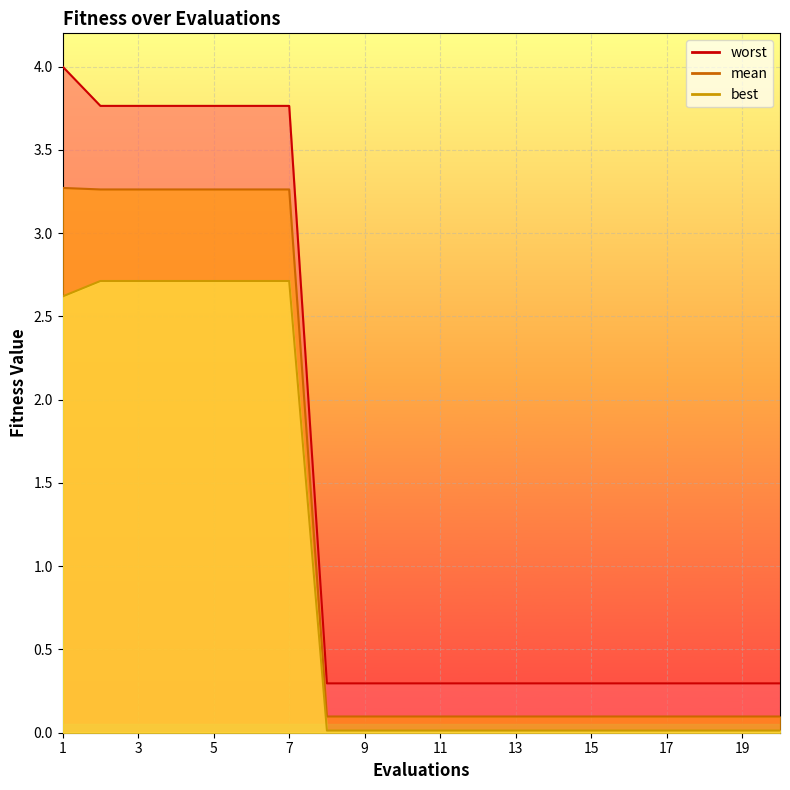

At how many categories does at least one series exceed 3?

7